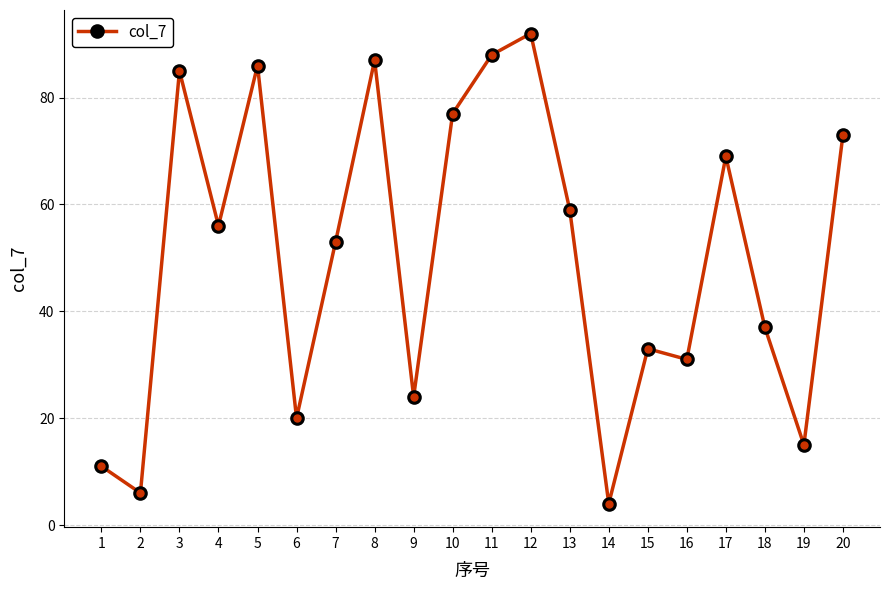

List the labels in order of value, largest first.

12, 11, 8, 5, 3, 10, 20, 17, 13, 4, 7, 18, 15, 16, 9, 6, 19, 1, 2, 14